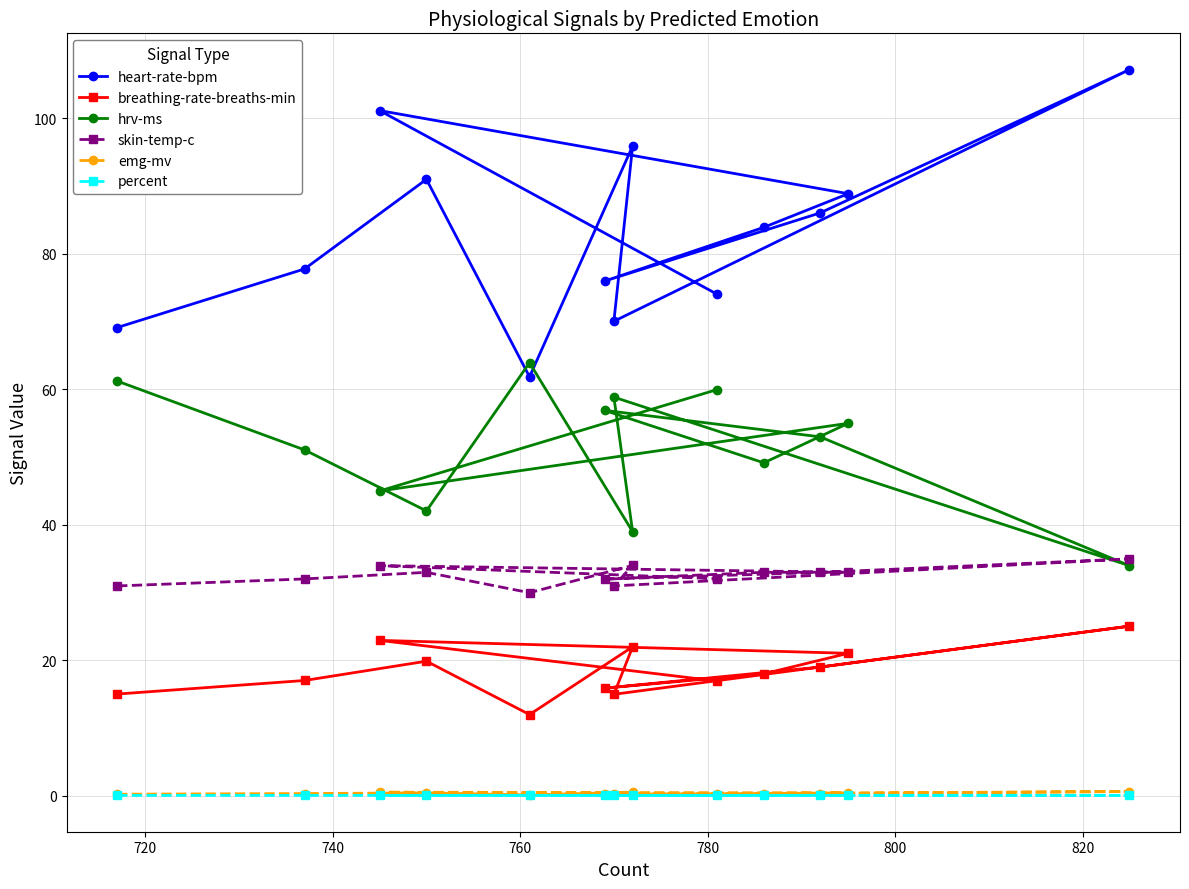

What is the lowest value of the breathing-rate-breaths-min series?

12.0